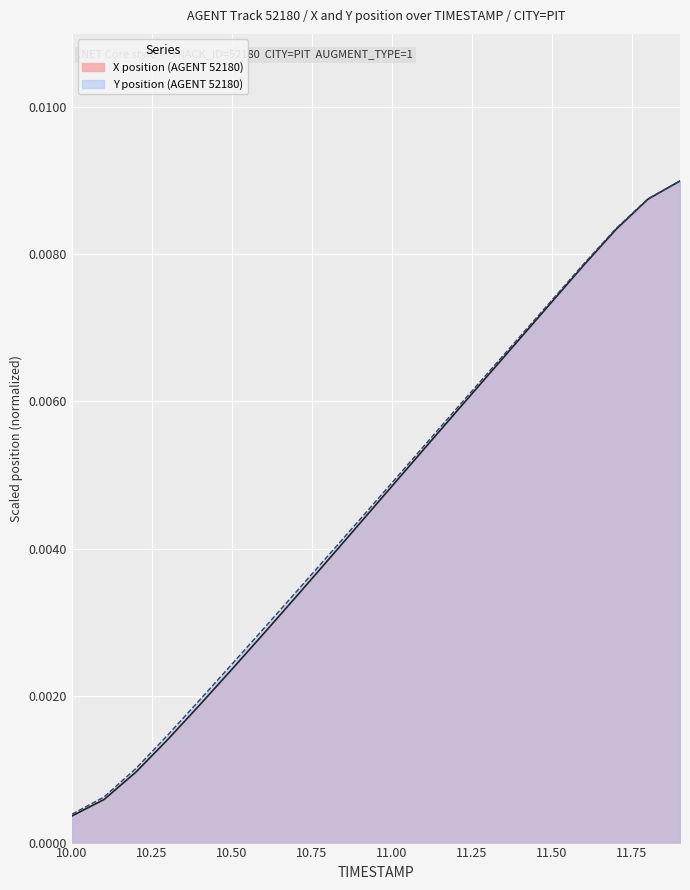

True or false: Y has more than 1 points higher than both neighbors.

False